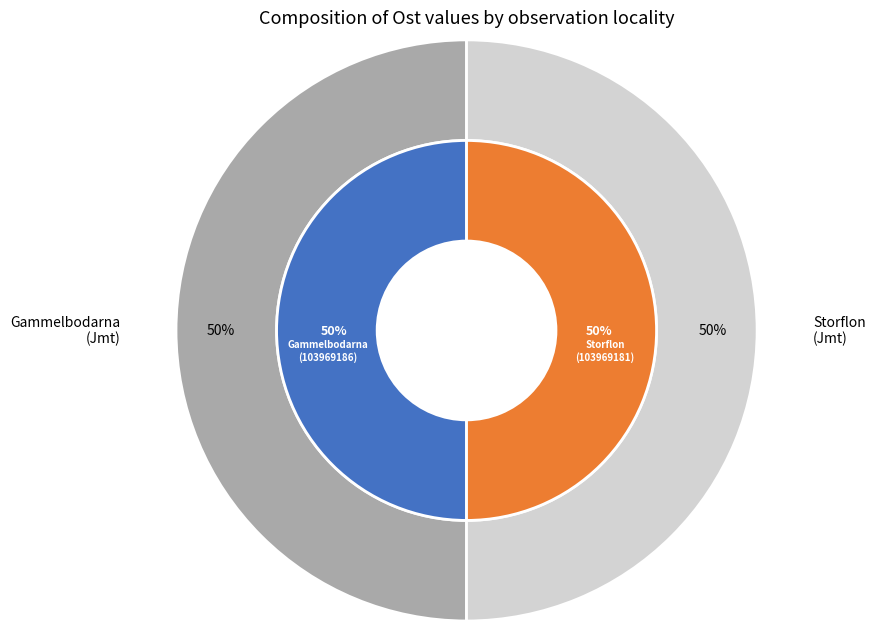

How many slices are in this pie chart?

2